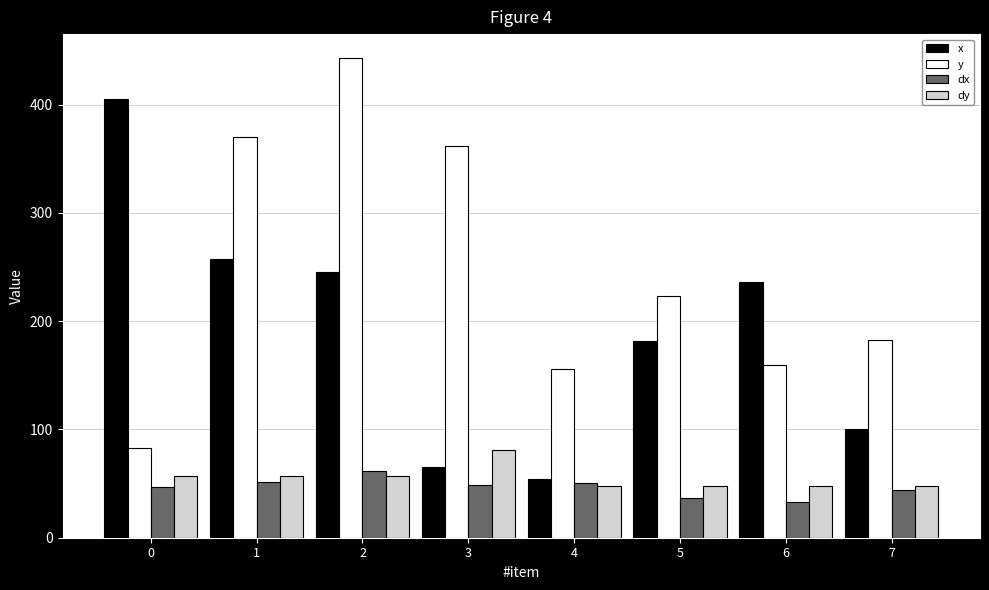

What are all the series names shown in the legend?

x, y, dx, dy